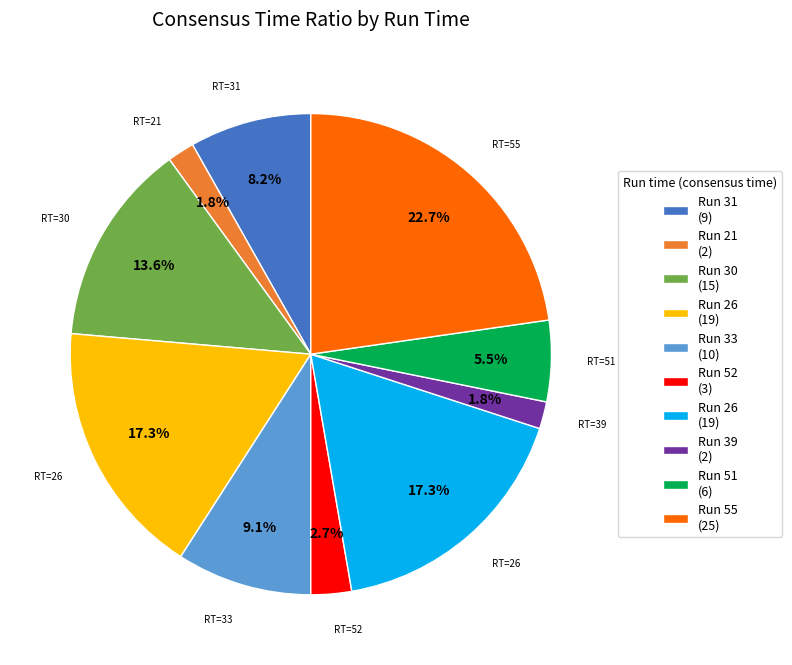

Is there any slice that represents more than half of the pie?

No